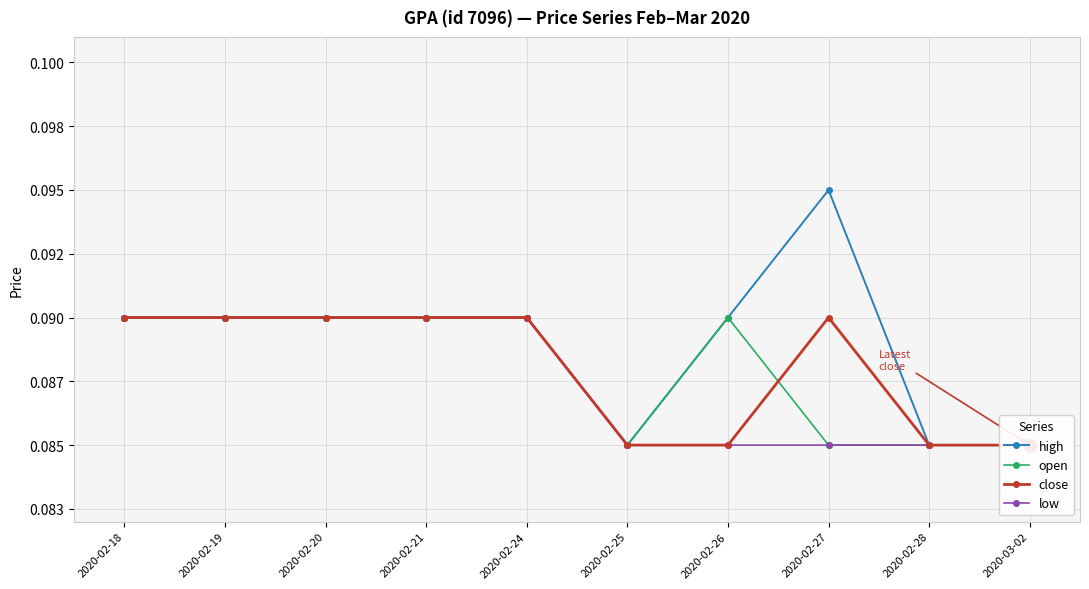

True or false: high and open cross at least once.

False